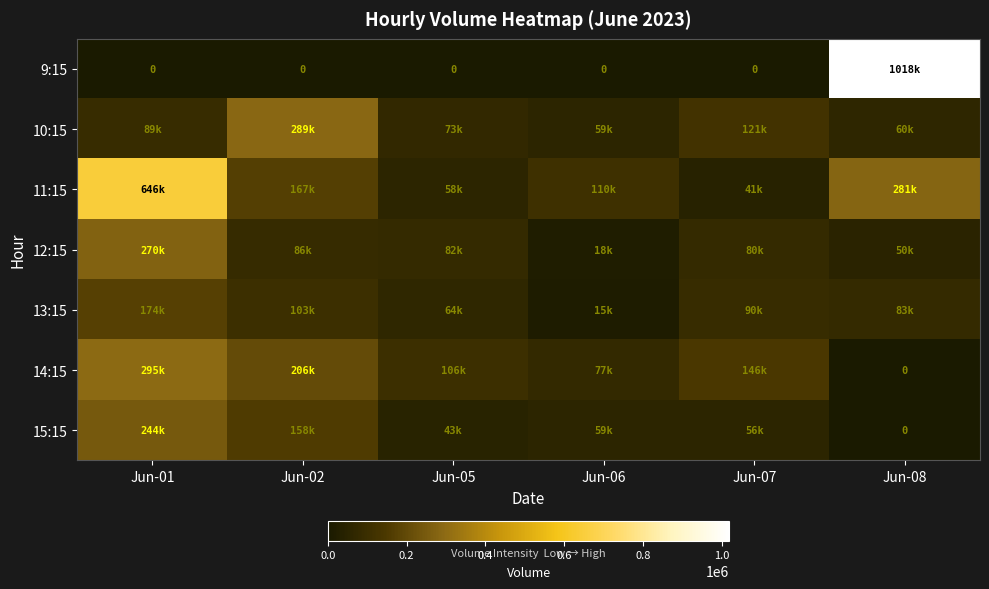

What is the maximum value shown in the chart?

1018608